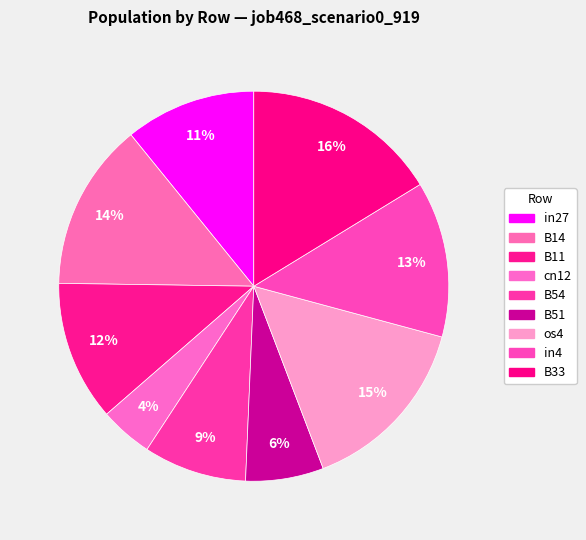

What is the change in value from cn12 to in4?

+0.2